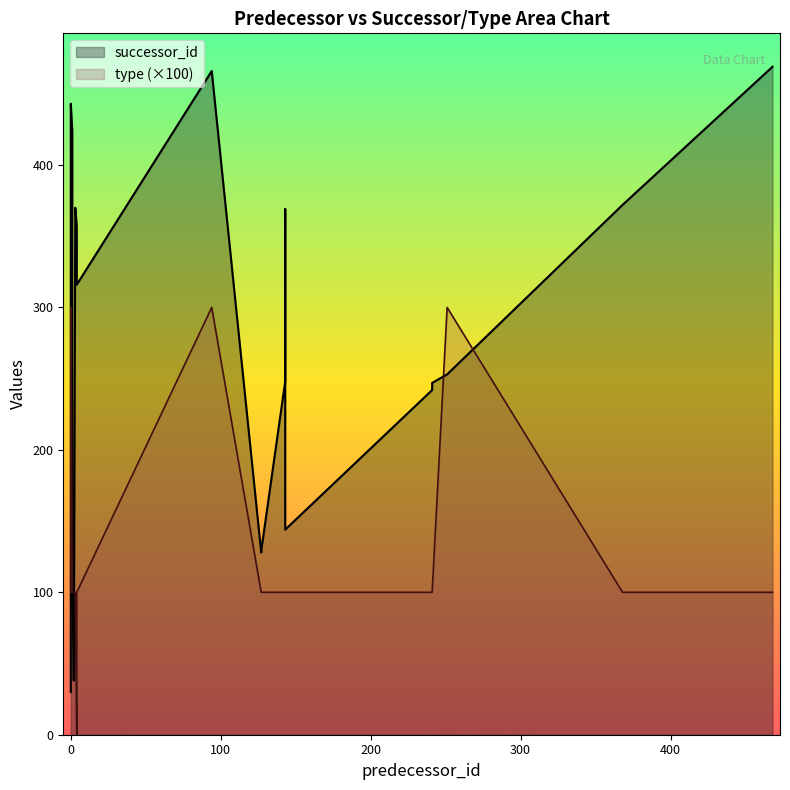

Reading right to left, list all the values displayed in this chart.

successor_id: 241=247	241=245	241=242	4=316	4=357	3=370	2=38	1=424	1=130	368=372	94=466	251=253	127=129	127=128	0=30	0=443	468=469	143=248	143=144	143=369
type: 241=1	241=1	241=1	4=1	4=0	3=1	2=1	1=1	1=1	368=1	94=3	251=3	127=1	127=1	0=1	0=3	468=1	143=1	143=1	143=1